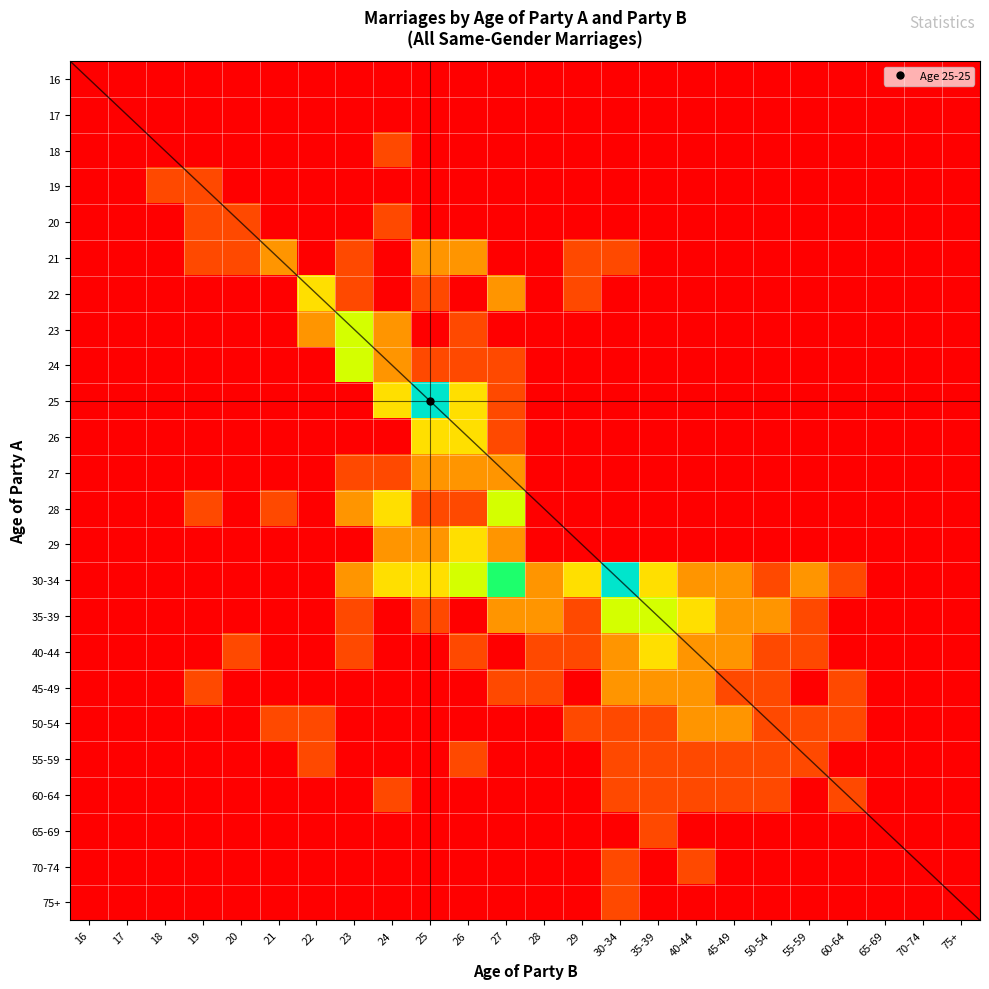

What is the total value across all series at 21?

4